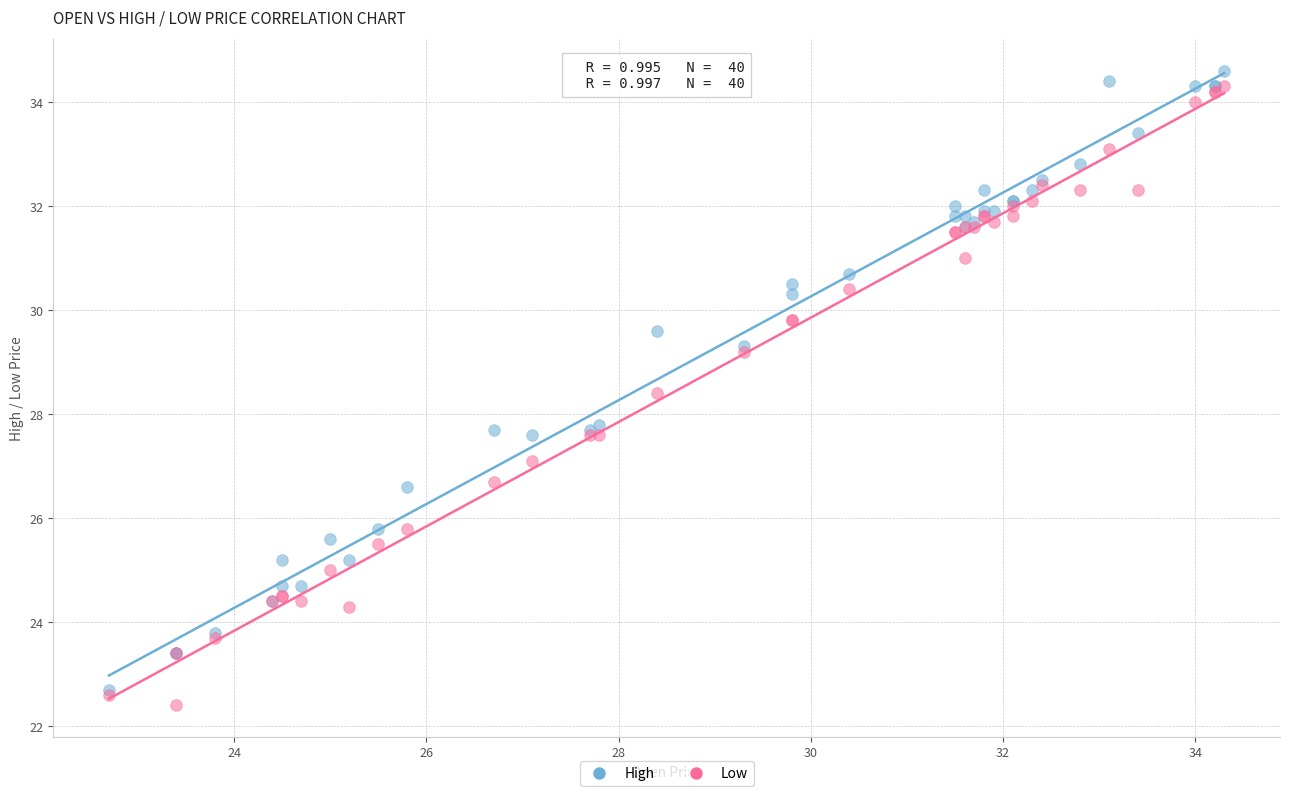

What are all the series names shown in the legend?

High, Low